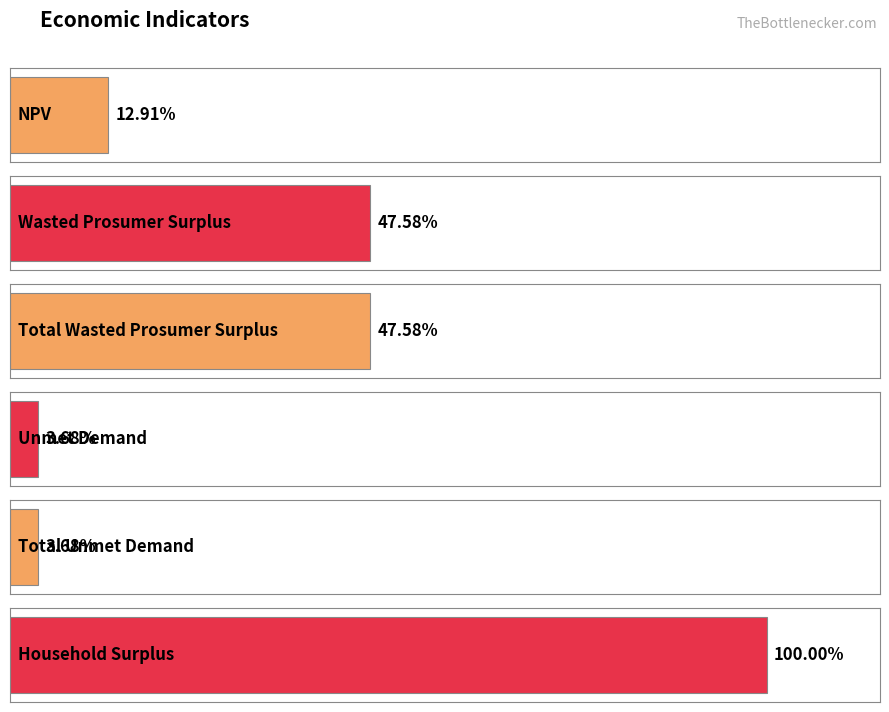

At which category does the chart reach its peak across all series?

Household Surplus